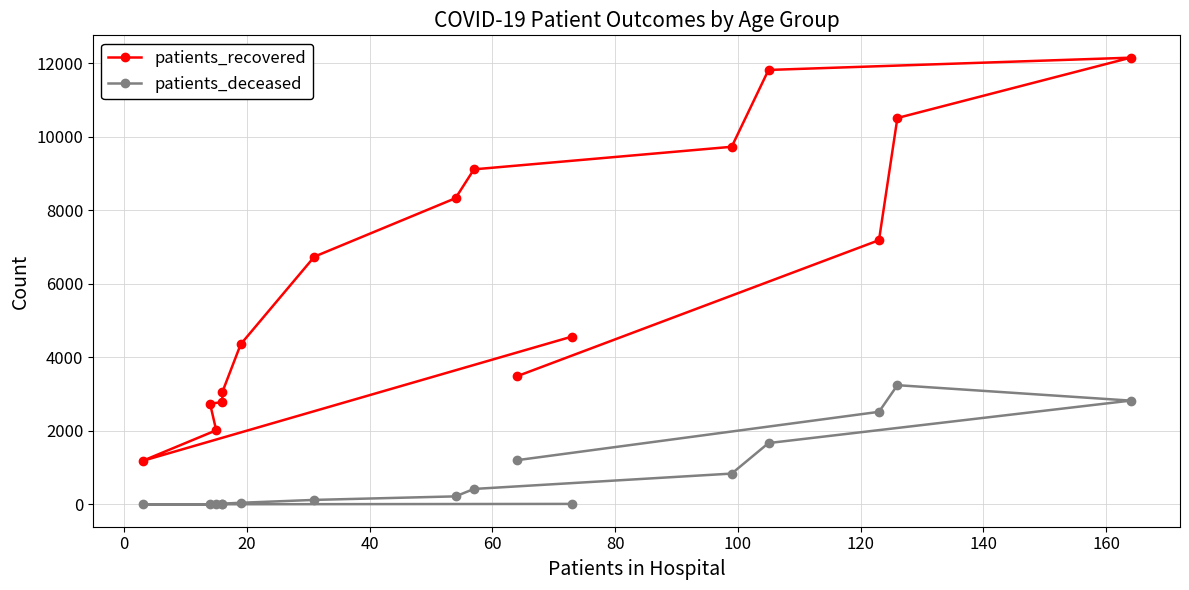

At how many categories does at least one series exceed 716?

16